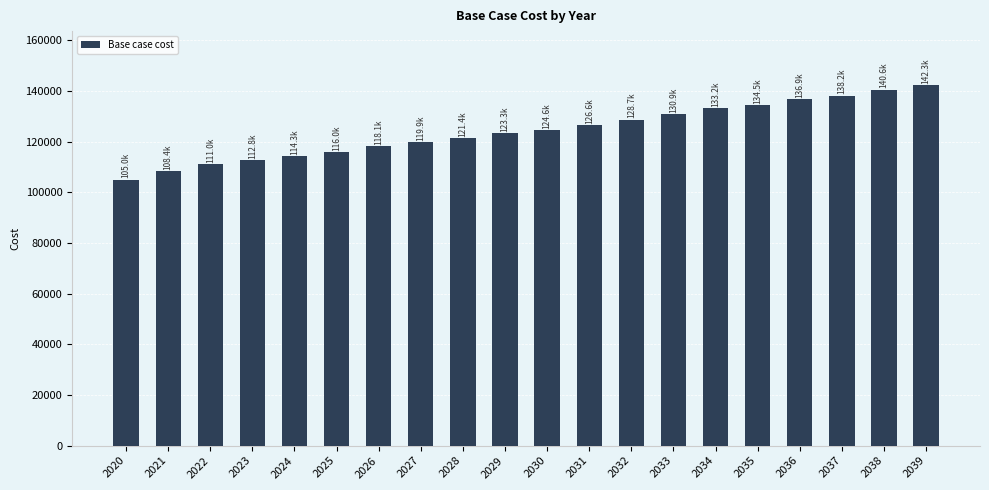

Is it true that the value at 2023 is 161978.3?

False